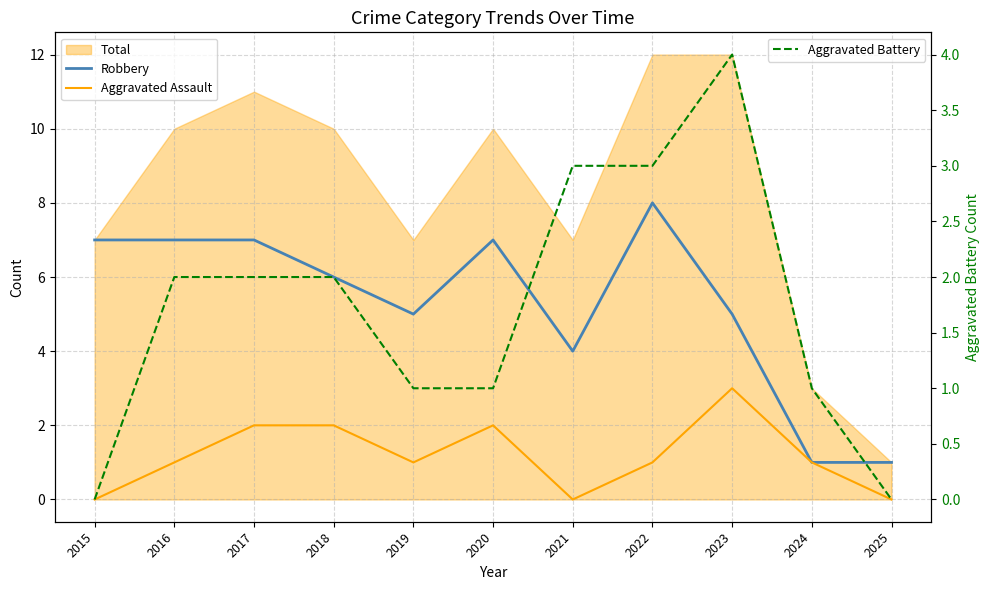

How many lines are shown in the chart?

3